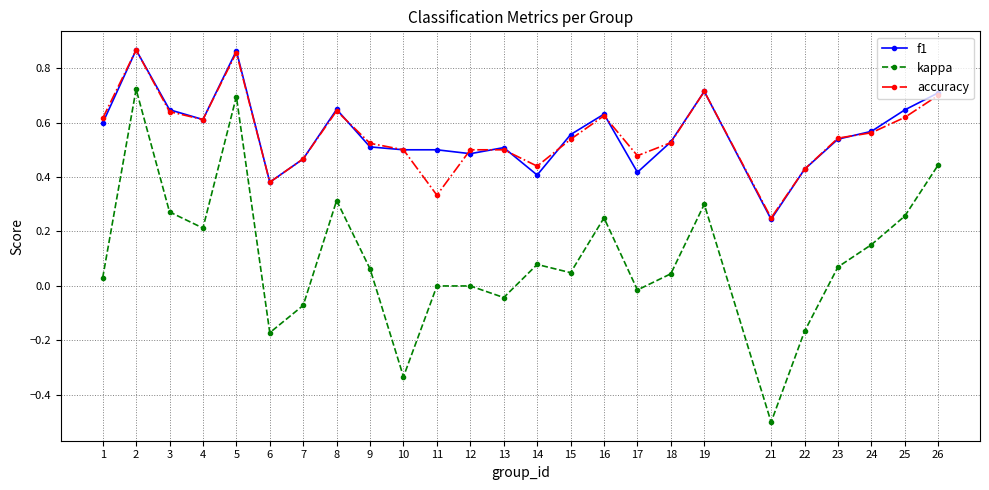

Which category has the lowest value in the accuracy series?

21